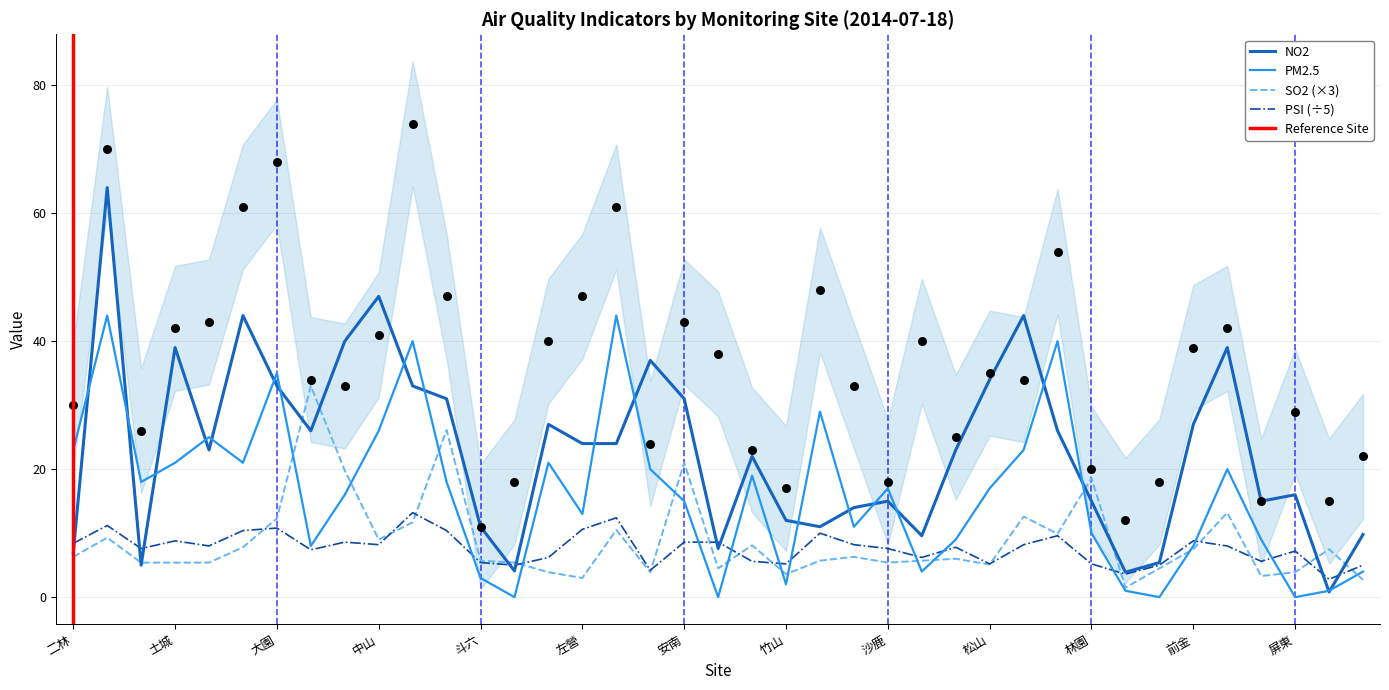

Is the value of SO2 at PM2.5 greater than the value of PM2.5 at 22?

No